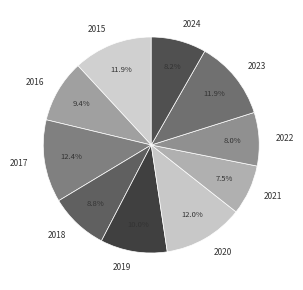

To the nearest percent, what is the difference between the 2022 and 2015 slice percentages?

4%